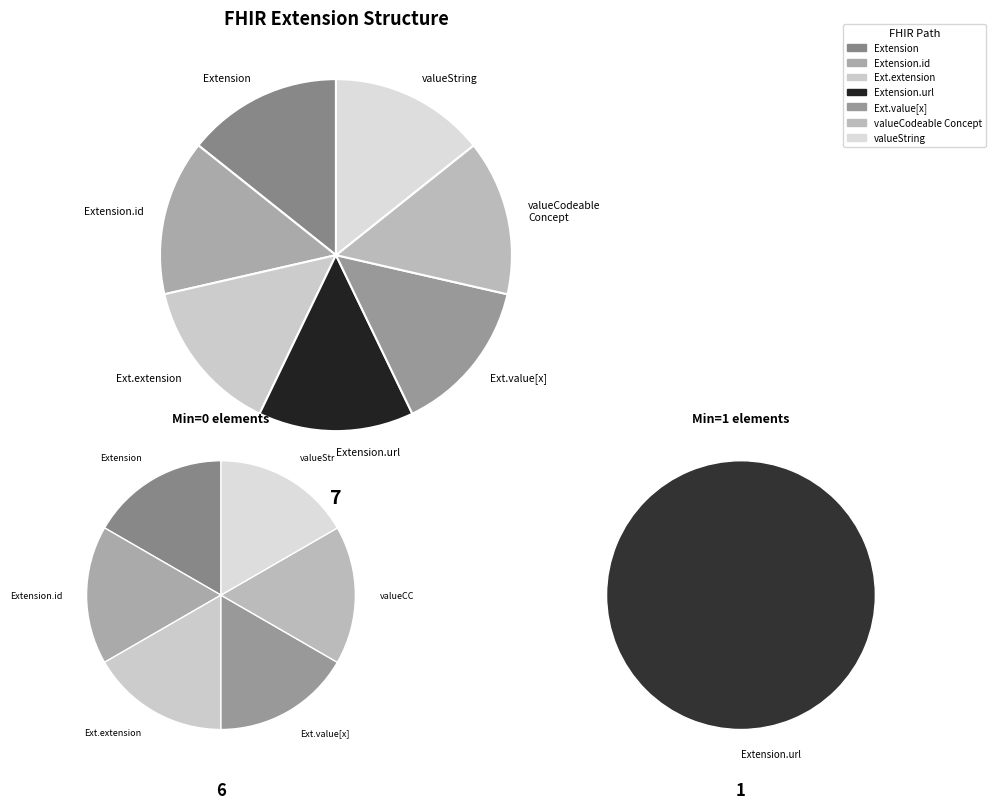

Which has a higher value, Extension.value[x]:valueString or Extension.url?

Extension.url